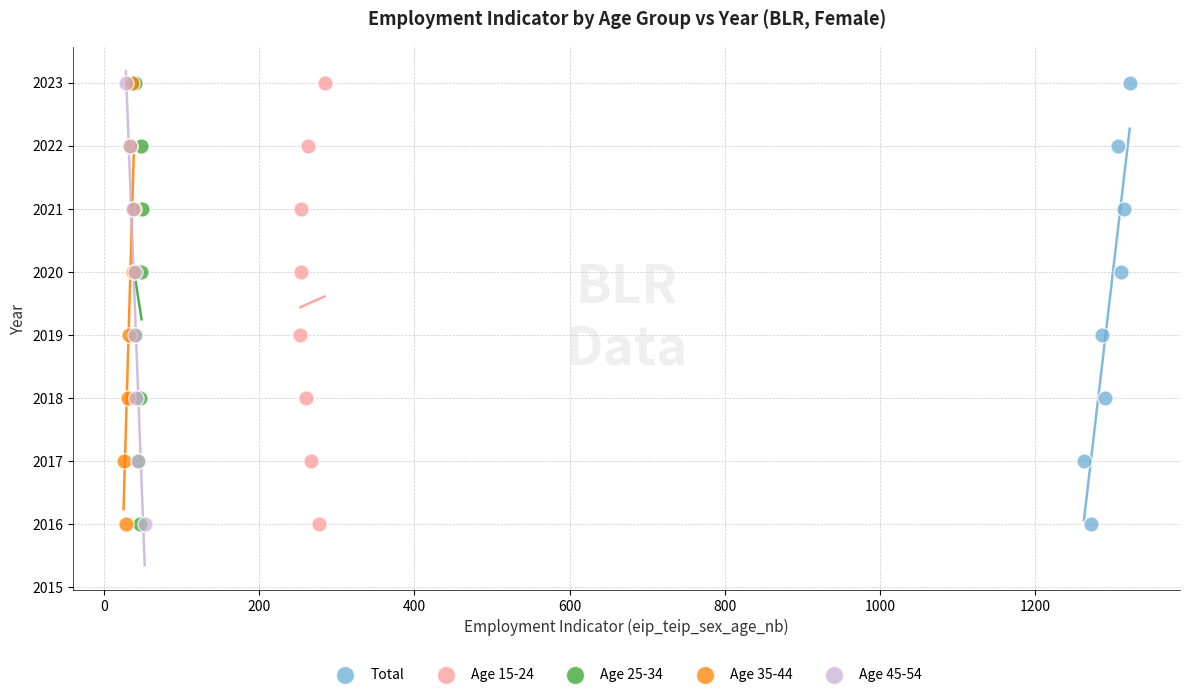

What are all the series names shown in the legend?

Total, Age 15-24, Age 25-34, Age 35-44, Age 45-54